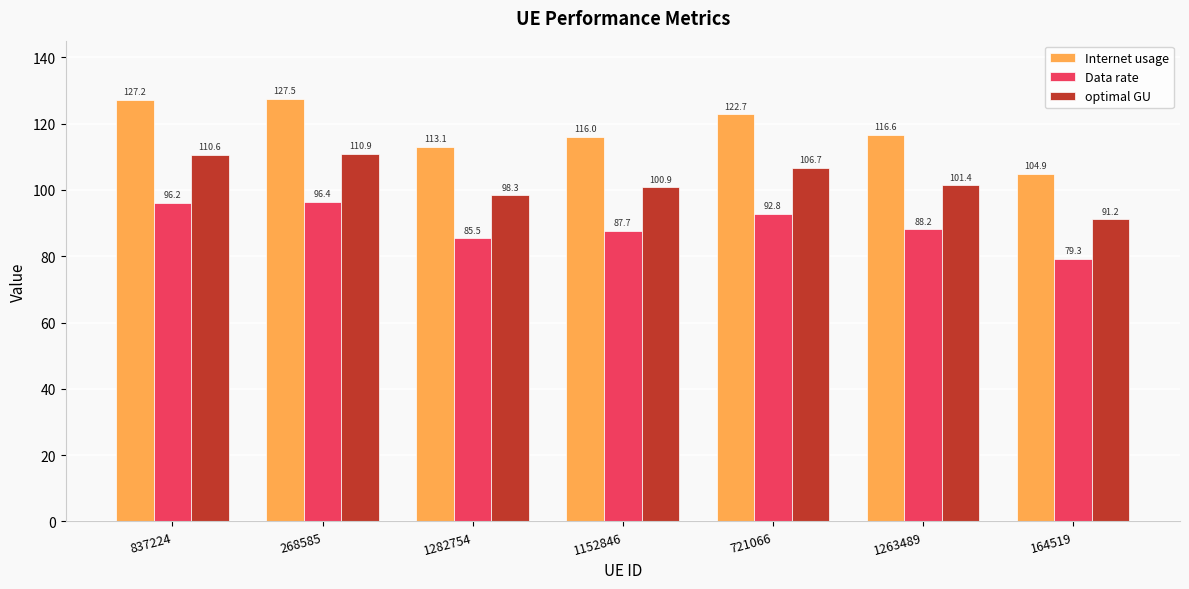

What is the maximum value for Data rate?

96.4